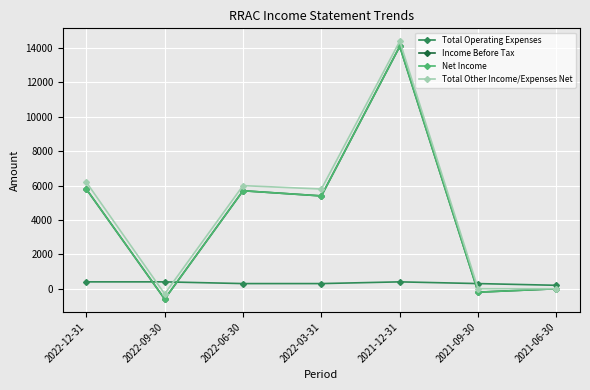

Does the chart have visible grid lines?

Yes